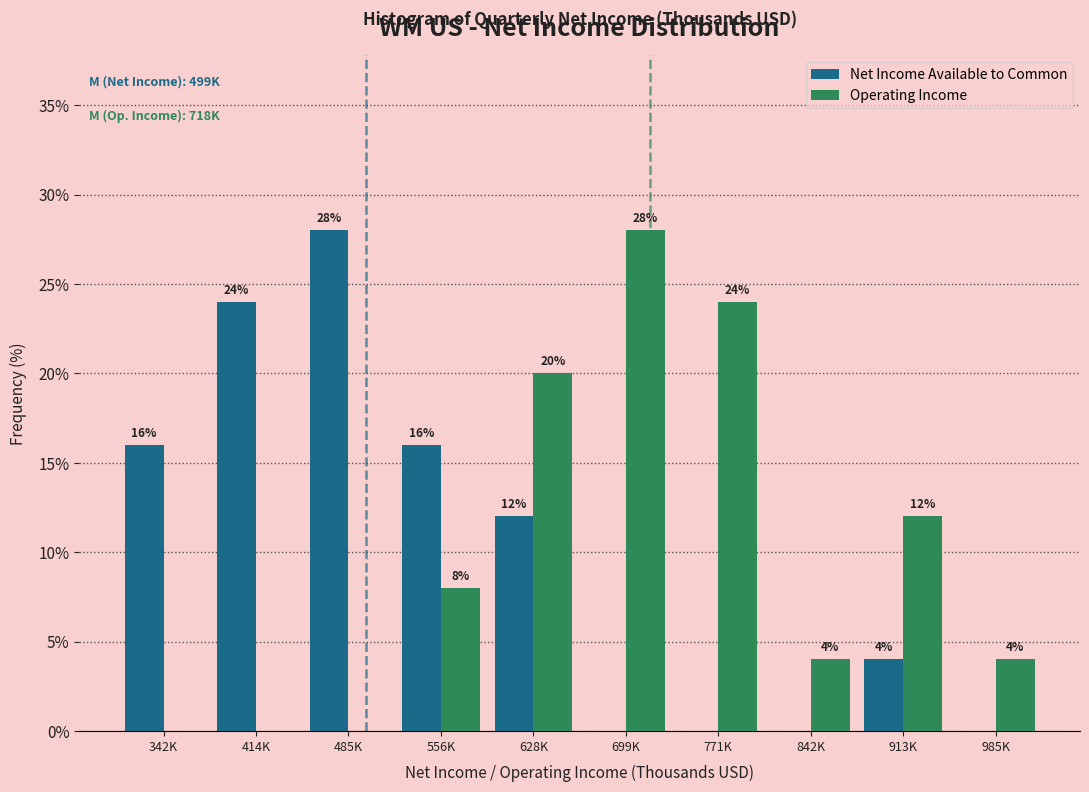

Reading right to left, list all the values displayed in this chart.

Net Income Available to Common: 985K=0.0	913K=4.0	842K=0.0	771K=0.0	699K=0.0	628K=12.0	556K=16.0	485K=28.0	414K=24.0	342K=16.0
Operating Income: 985K=4.0	913K=12.0	842K=4.0	771K=24.0	699K=28.0	628K=20.0	556K=8.0	485K=0.0	414K=0.0	342K=0.0